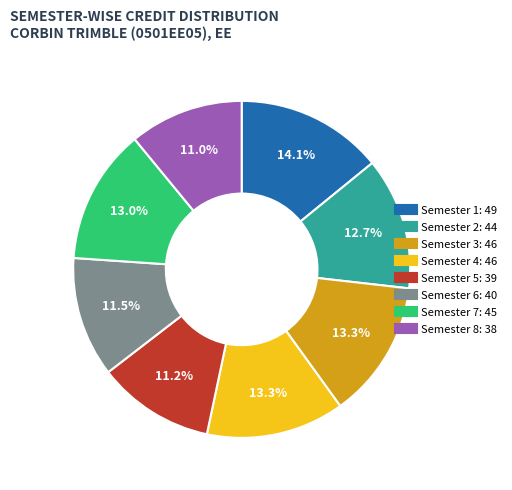

What percentage is the Semester 4 slice, to the nearest percent?

13%